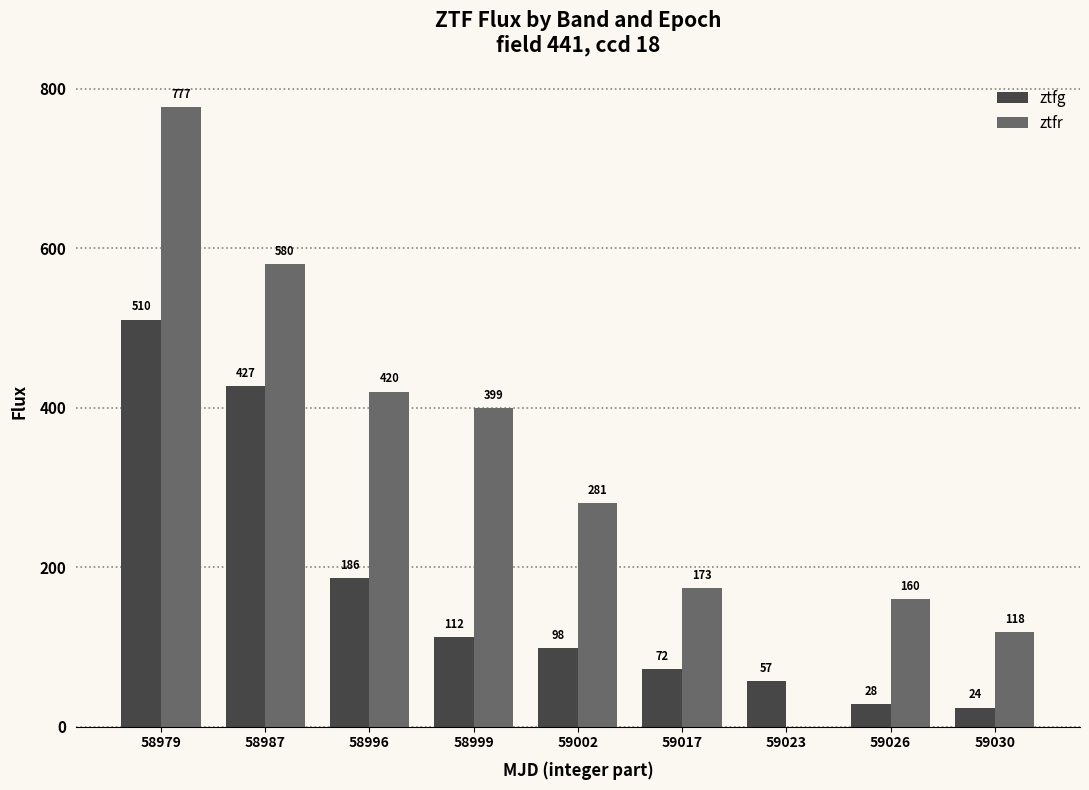

At which label is ztfg closest to 267?

58996